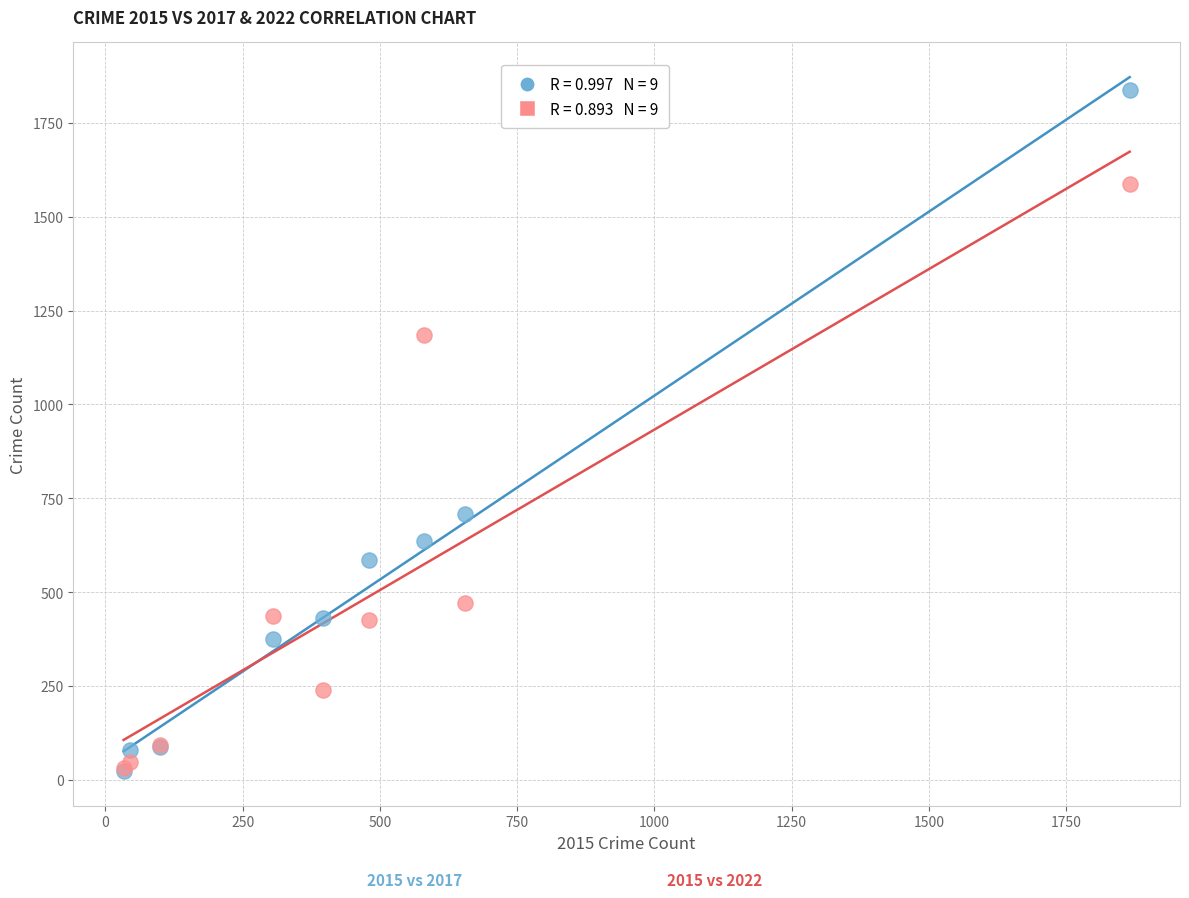

Across all series, what Y value is closest to 930?

708